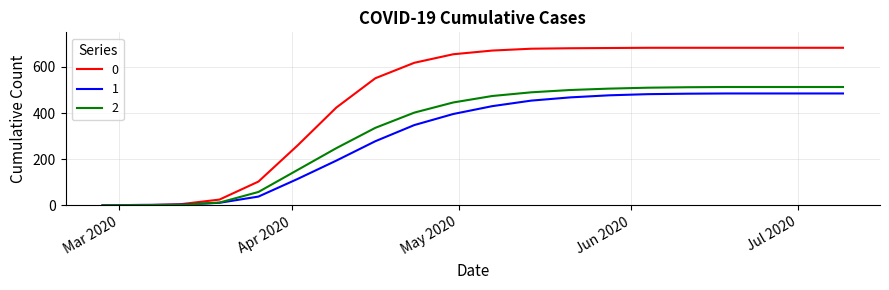

What is the maximum value shown in the chart?

683